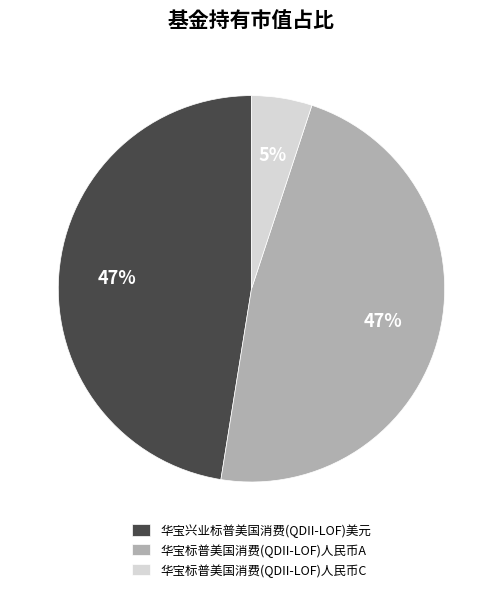

How many slices are in this pie chart?

3